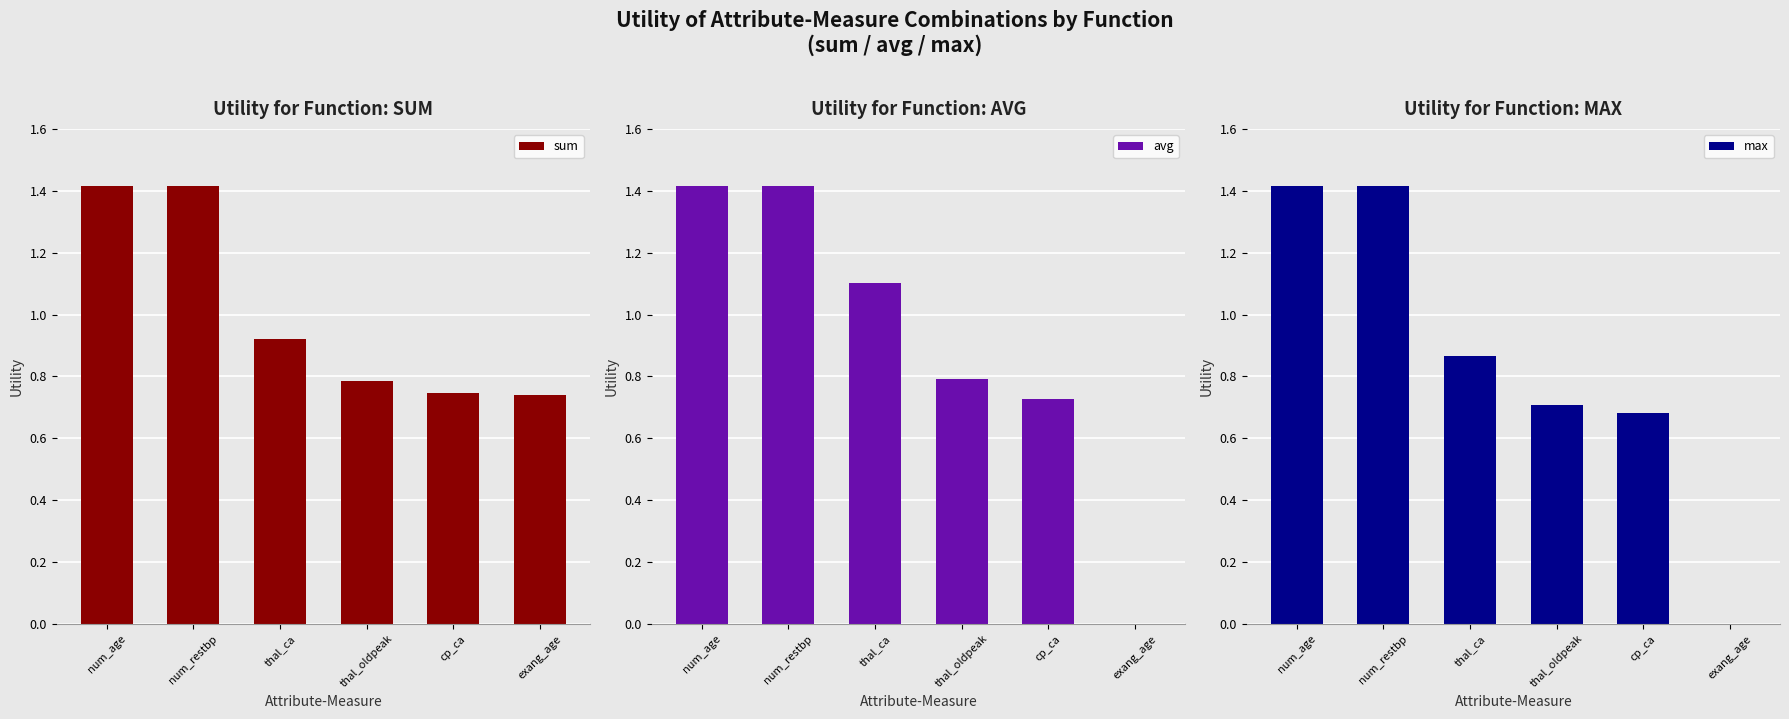

List the labels in order of sum value, largest first.

num_age, num_restbp, thal_ca, thal_oldpeak, cp_ca, exang_age